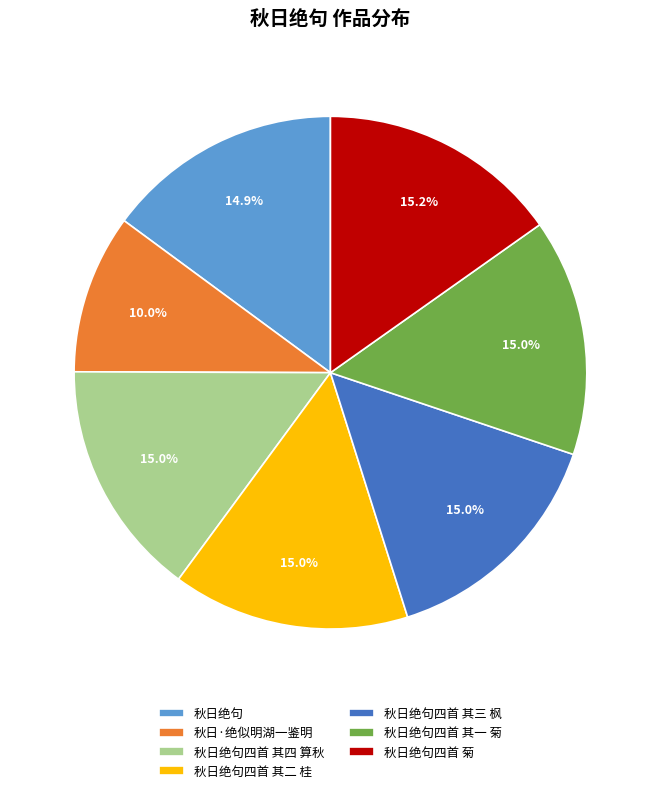

Which category has the smallest portion of the pie?

秋日·绝似明湖一鉴明